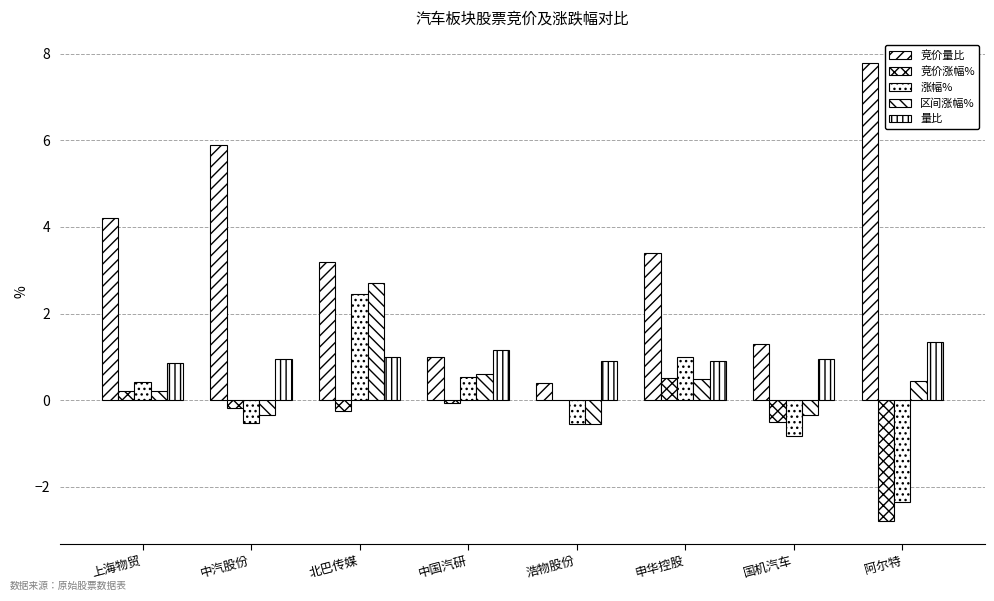

How many positive values does the 涨幅% series have?

4